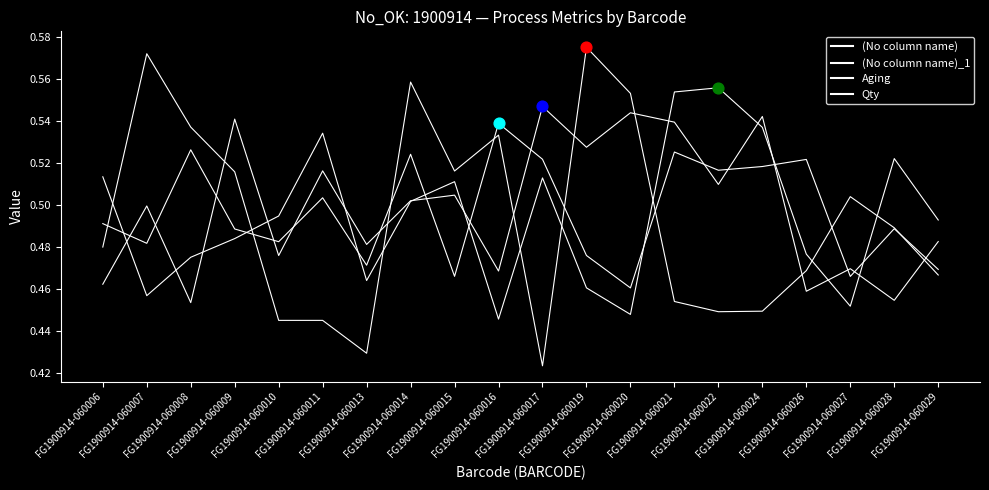

Is the value of Qty at FG1900914-060015 greater than the value of (No column name)_1 at FG1900914-060013?

Yes